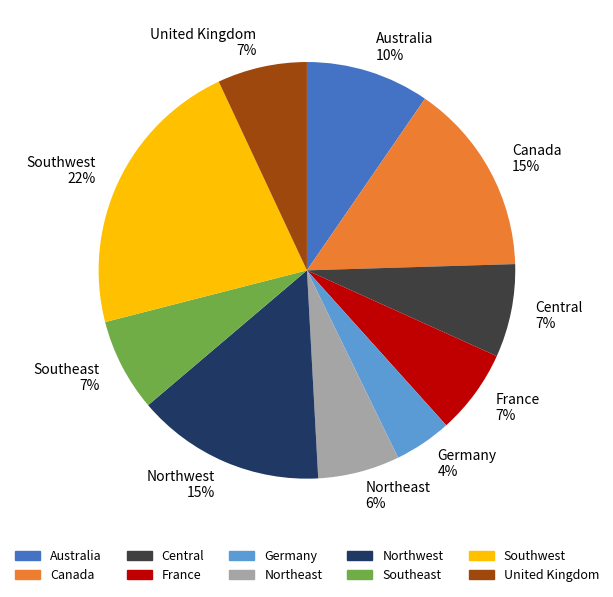

Does any single category account for the majority?

No